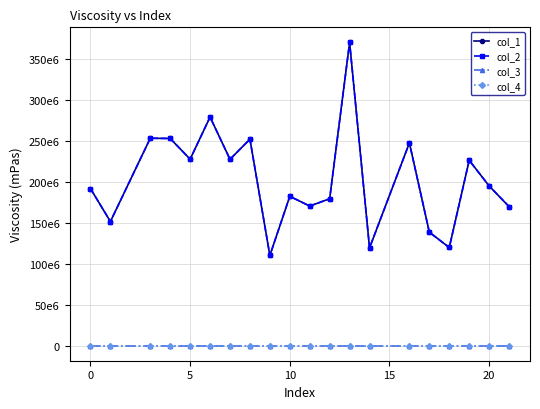

Does the chart have visible grid lines?

Yes